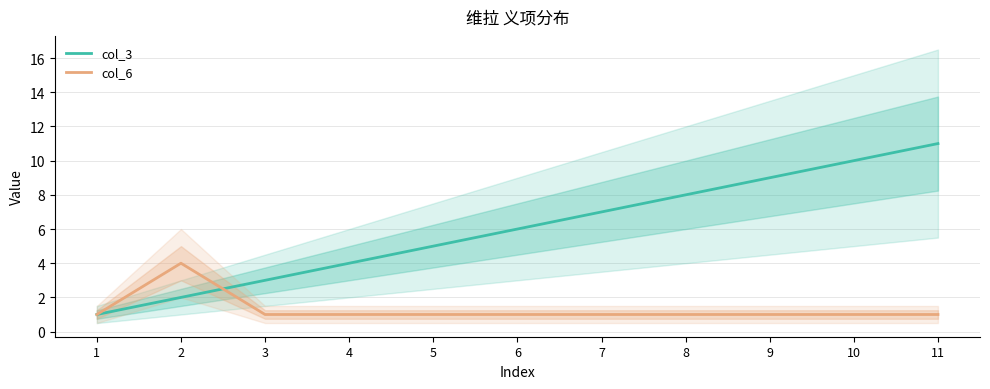

At which category is the sum across all series the highest?

11